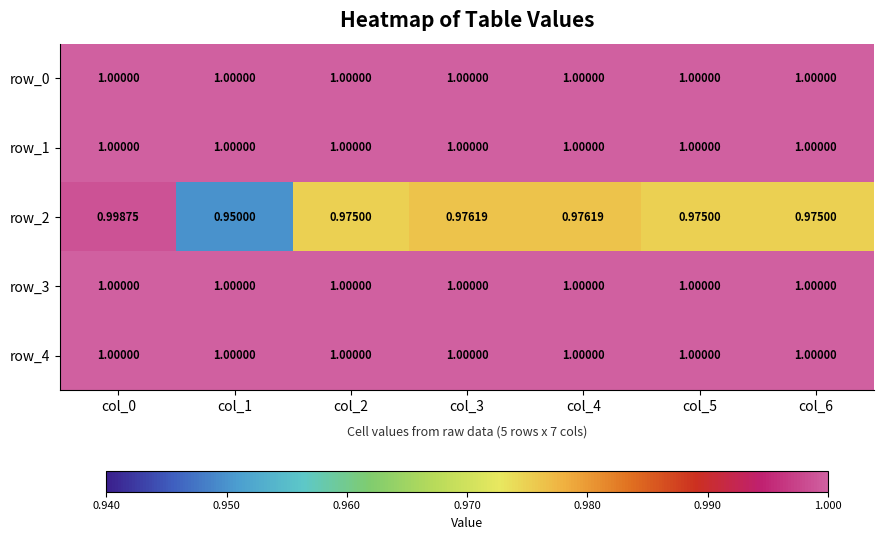

What is the average value of the row_1 series?

1.0